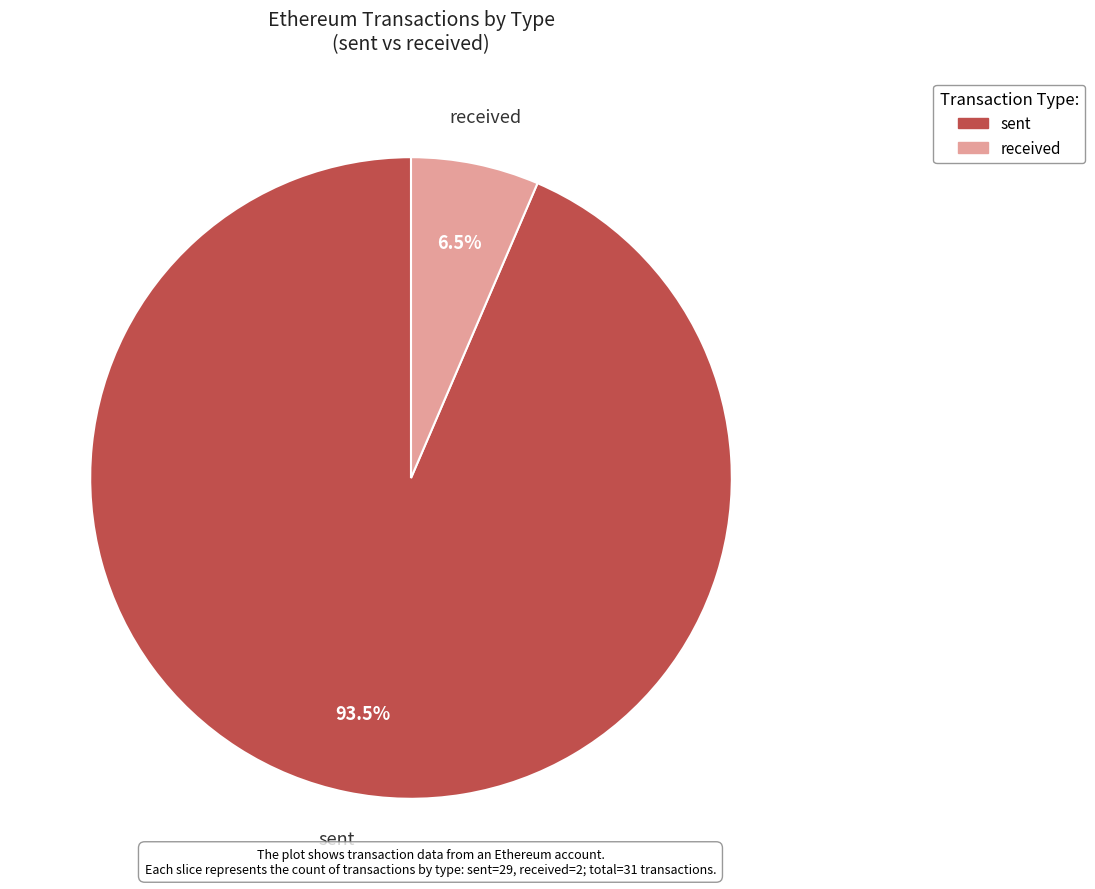

Which slice is the largest?

sent